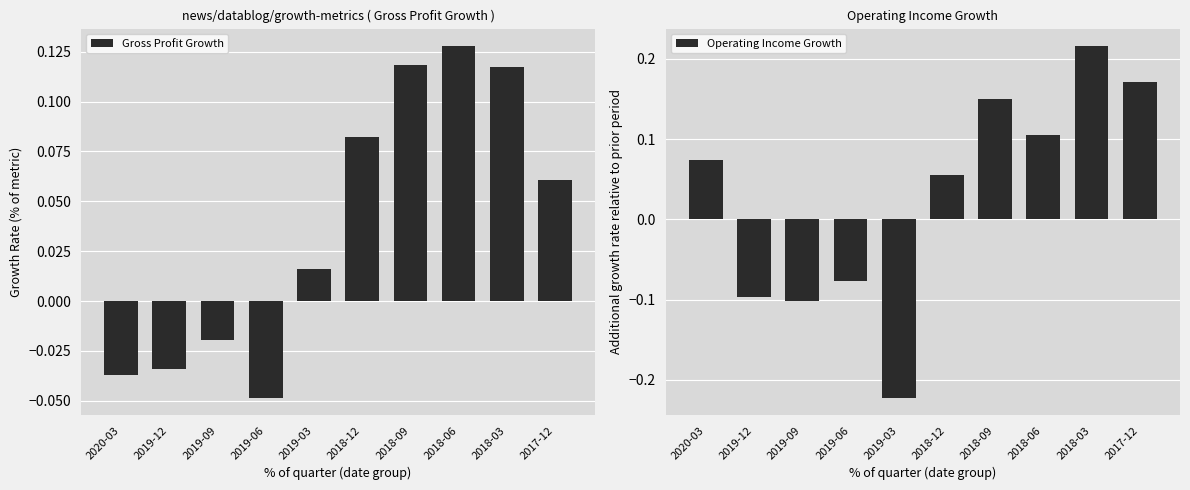

Is it true that Operating Income Growth equals 0.2 at 2017-12?

False